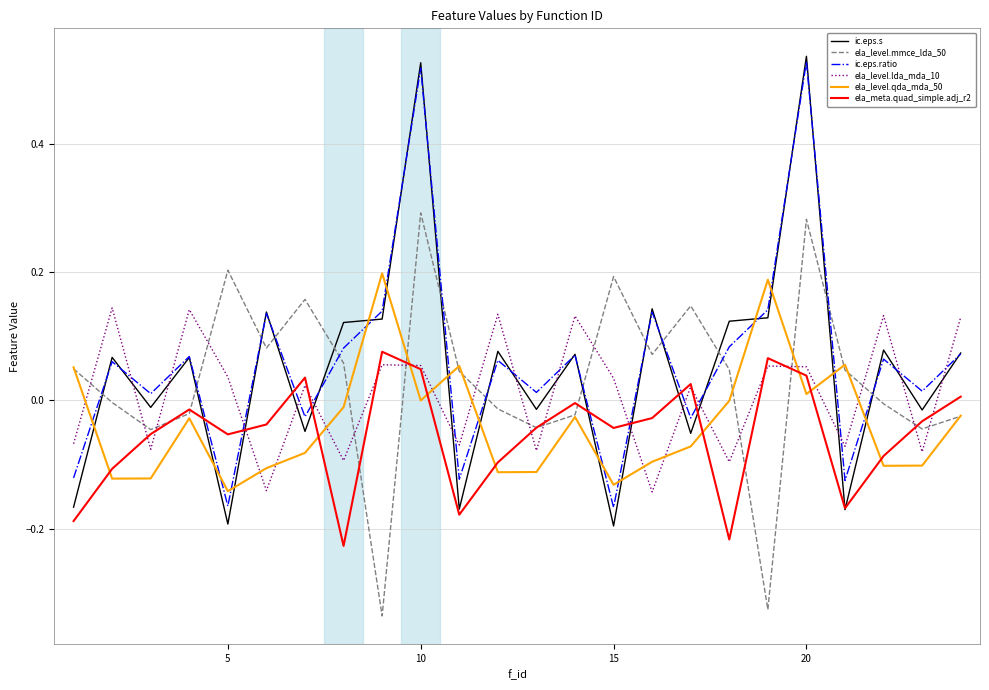

Which series has the widest spread of values?

ic.eps.s